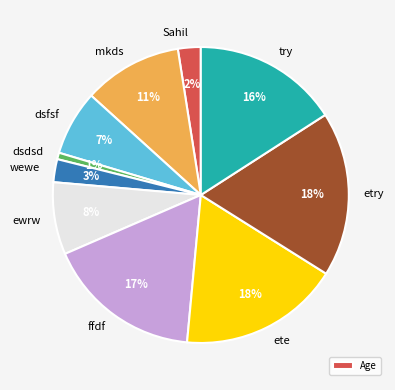

Does any single category account for the majority?

No